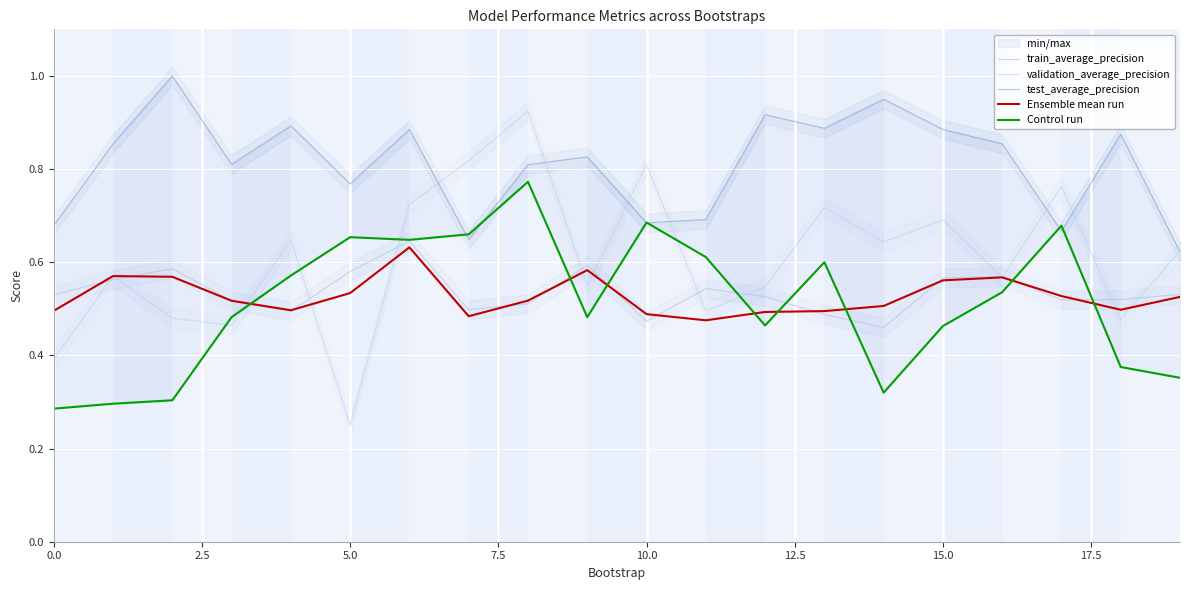

What is the sum of all Control run values?

10.2